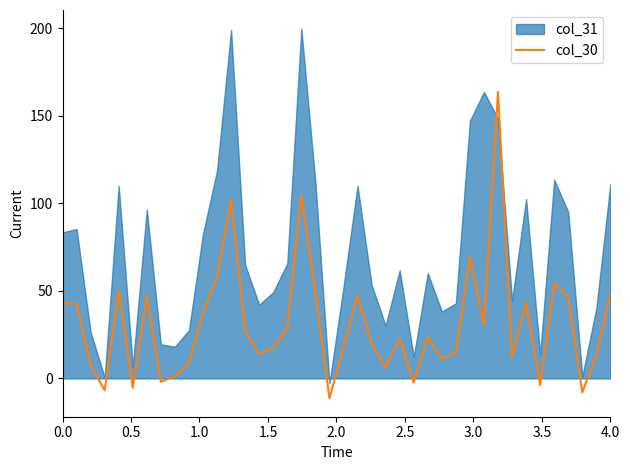

What is the lowest value of the col_30 series?

-11.3